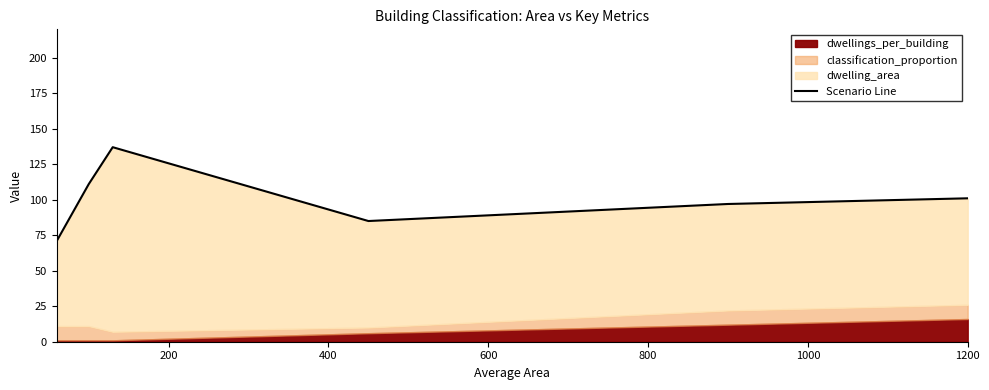

What is the maximum value shown in the chart?

137